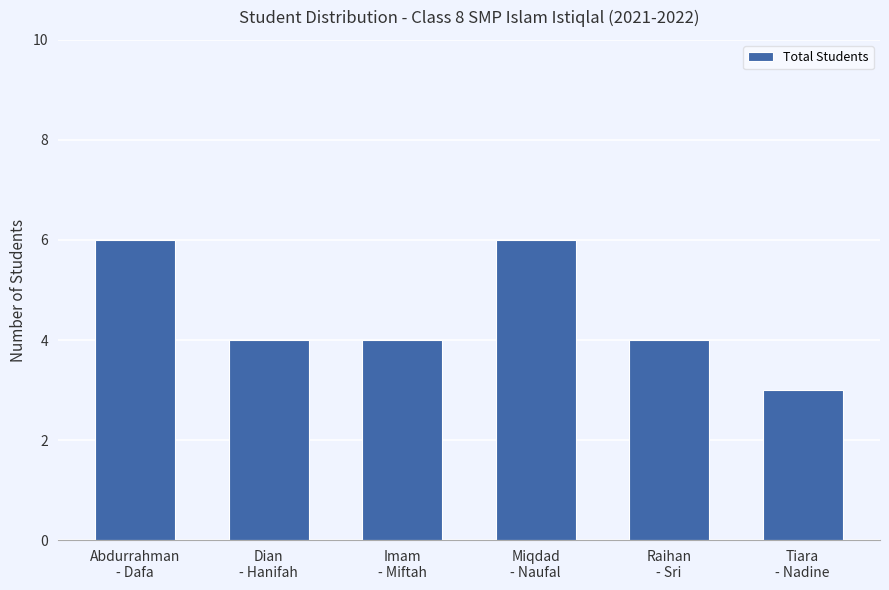

What is the smallest value displayed?

3